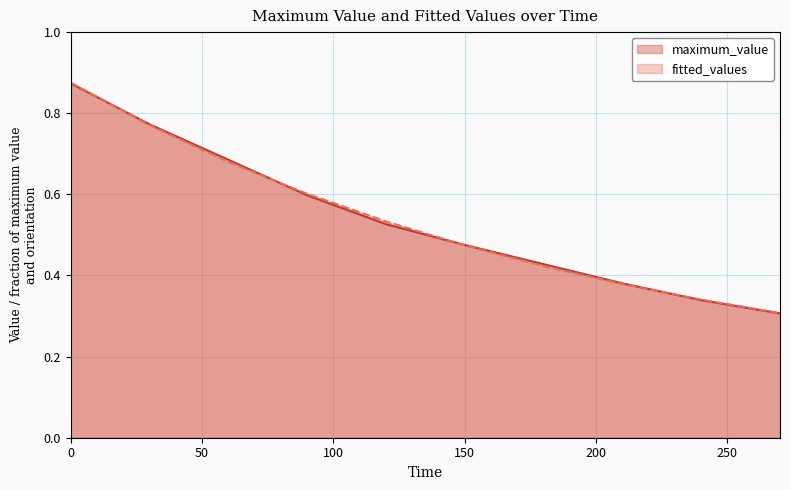

How many lines are shown in the chart?

2